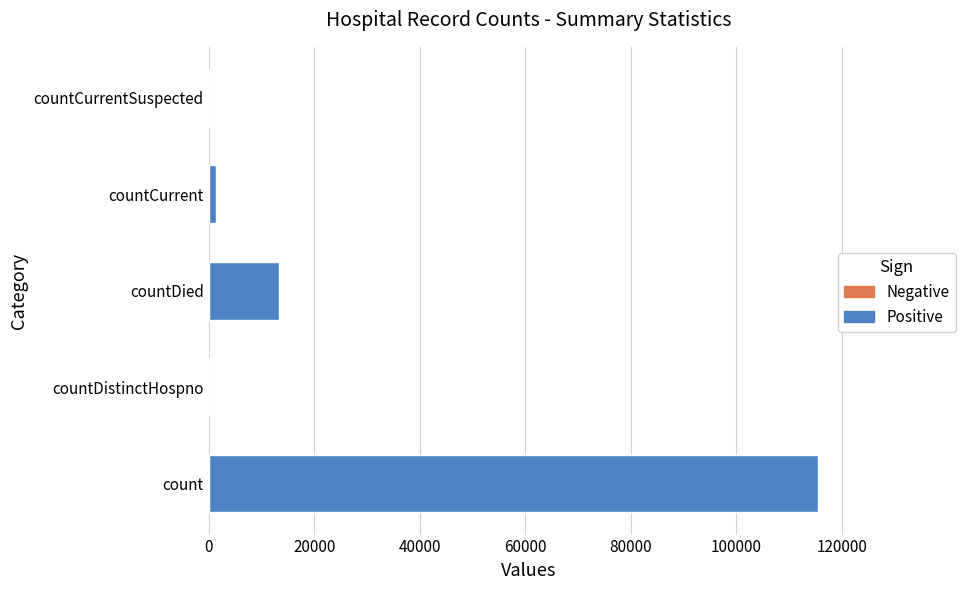

What is the sum of all values?

130105